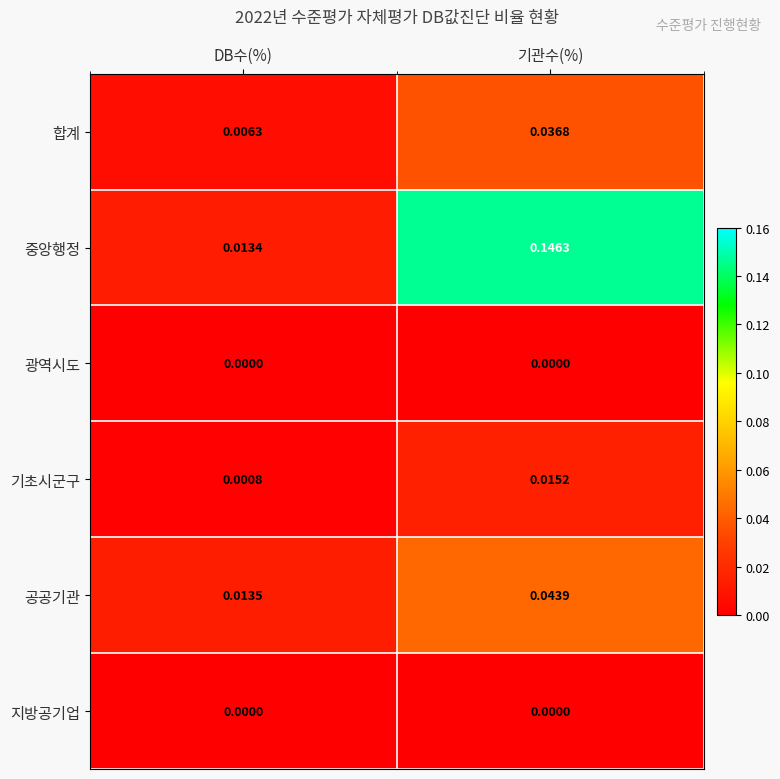

At which category does the chart reach its peak across all series?

기관수(%)